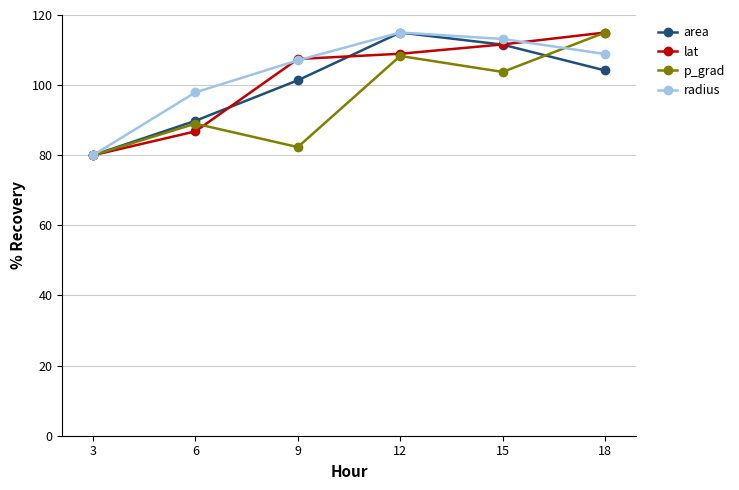

How many lines are shown in the chart?

4